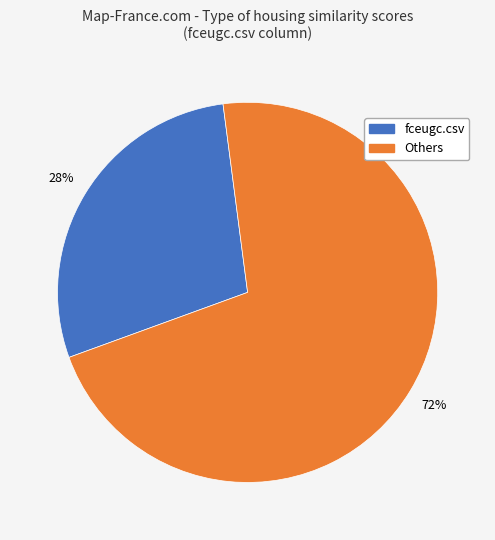

Approximately how many times larger is the value at fceugc.csv compared to Others?

0.4